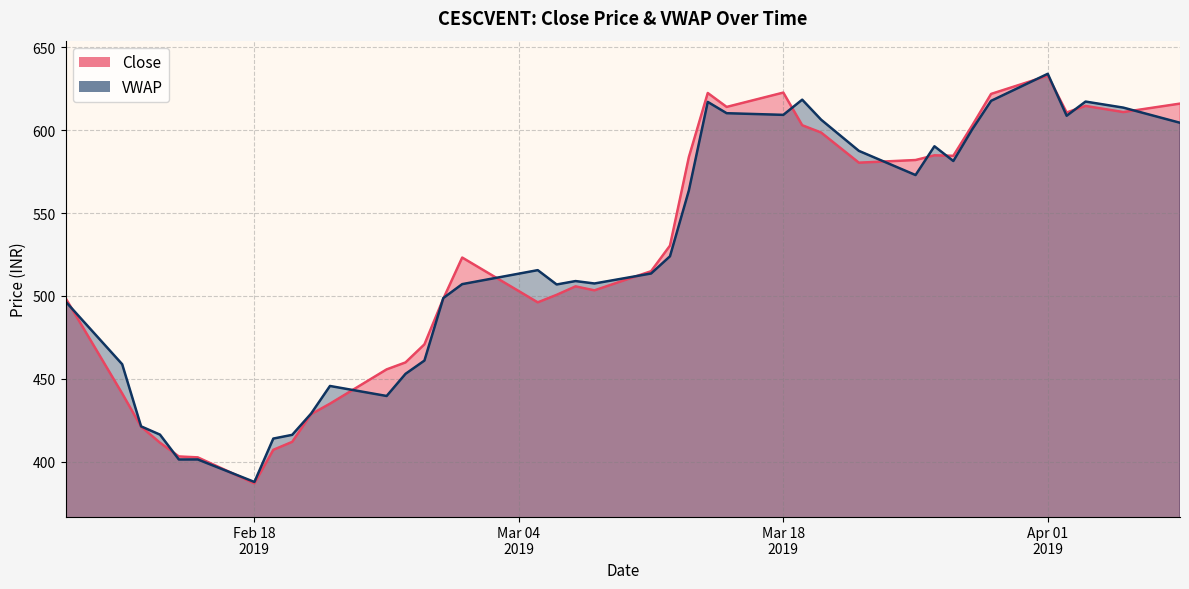

Which has a higher value, 2019-03-14 or 2019-03-01?

2019-03-14